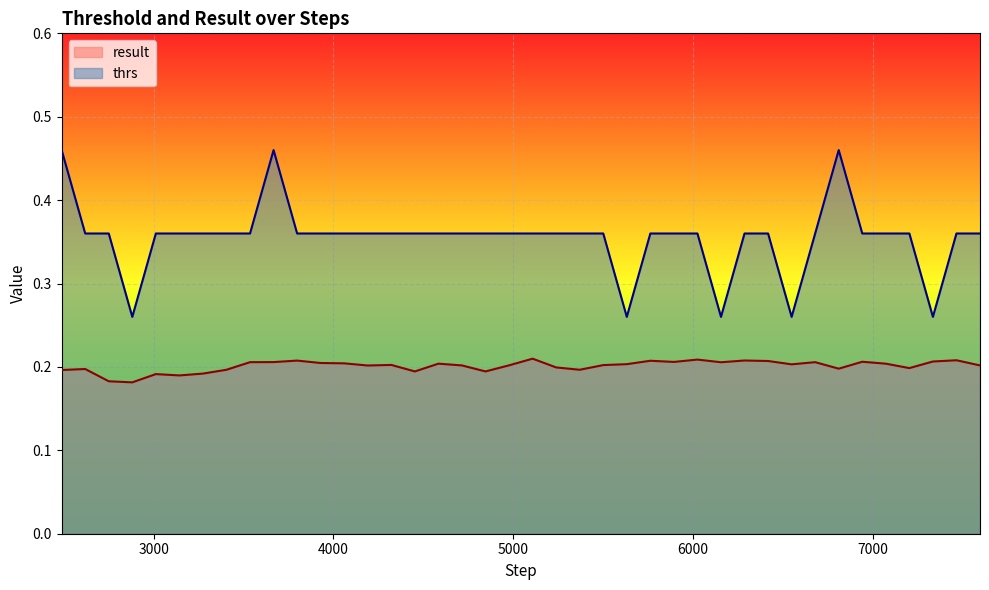

What is the value of the result point at the 39th from the left?

0.2